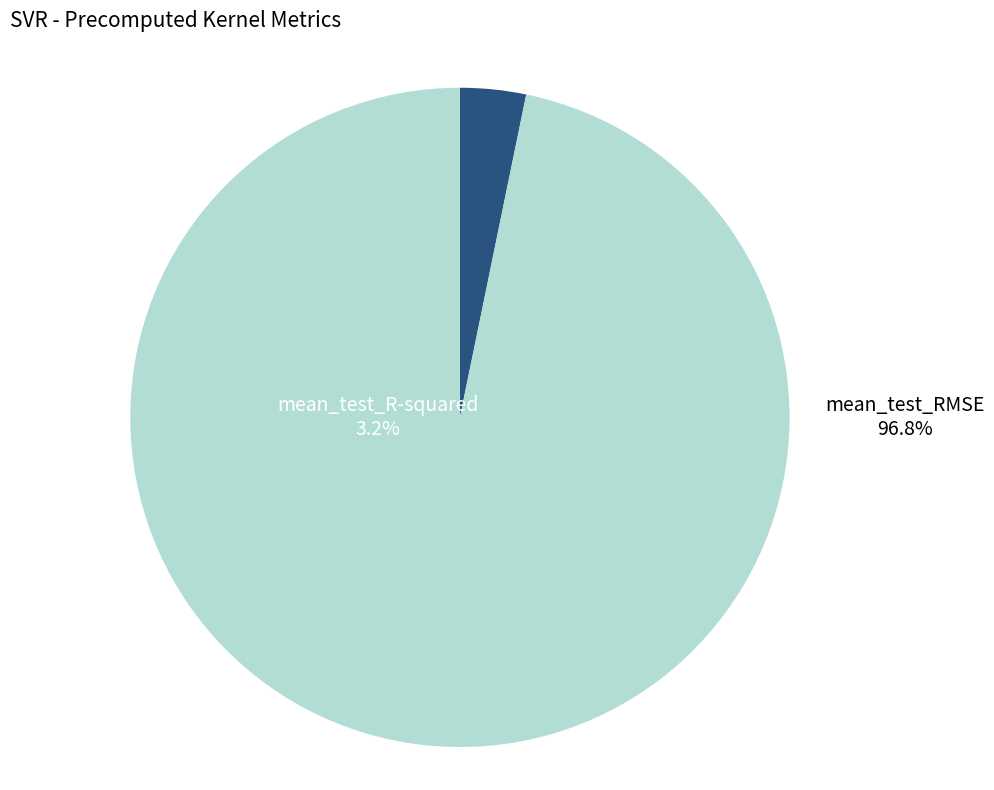

Rank the categories by value from highest to lowest.

mean_test_RMSE, mean_test_R-squared